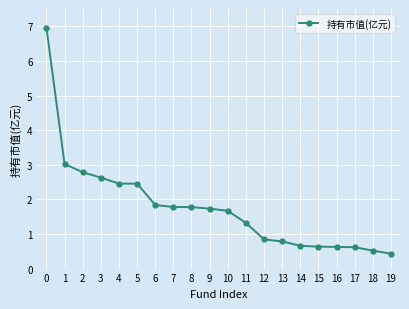

What is the minimum value shown in the chart?

0.4